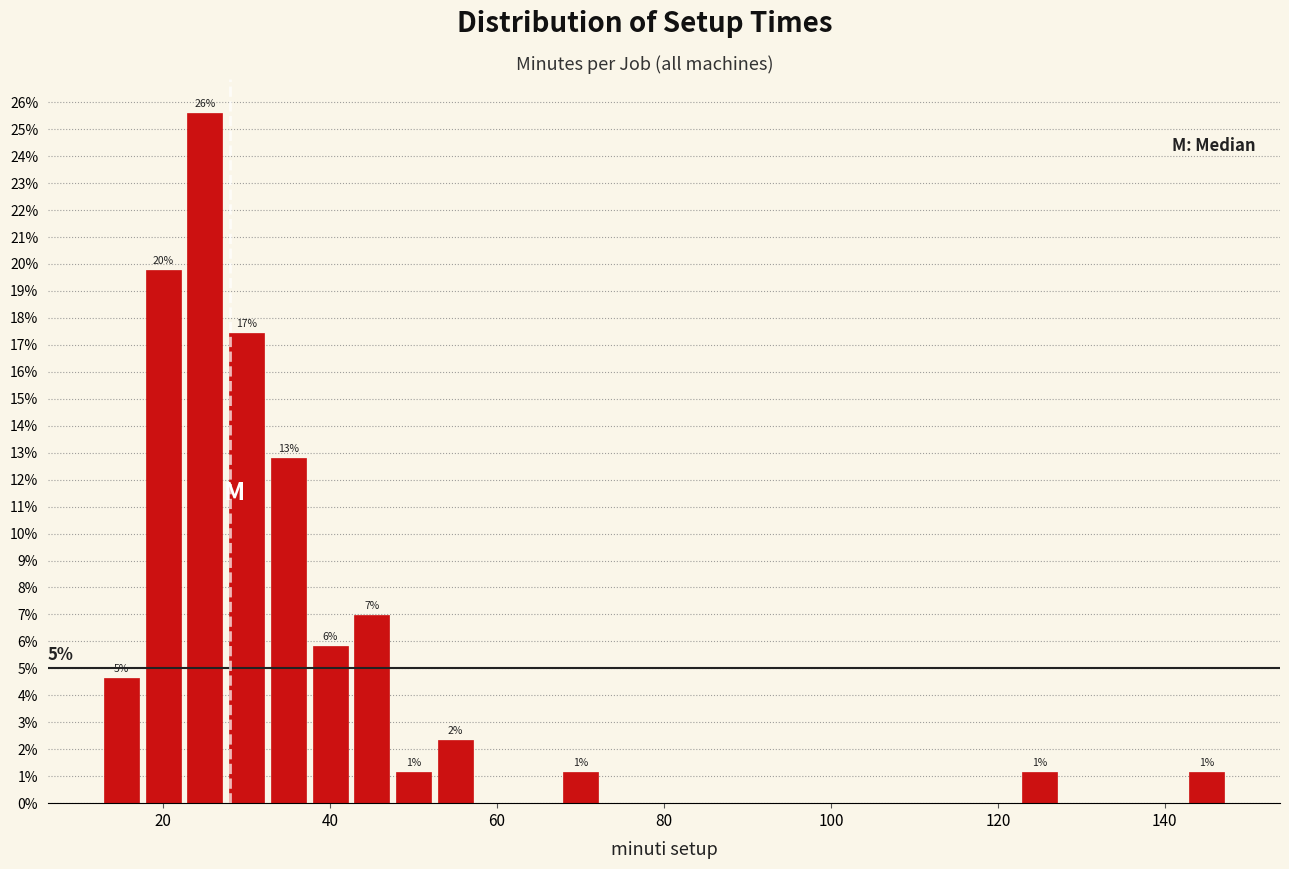

Read against the x-axis, roughly where is the centre of the tallest bar?

26